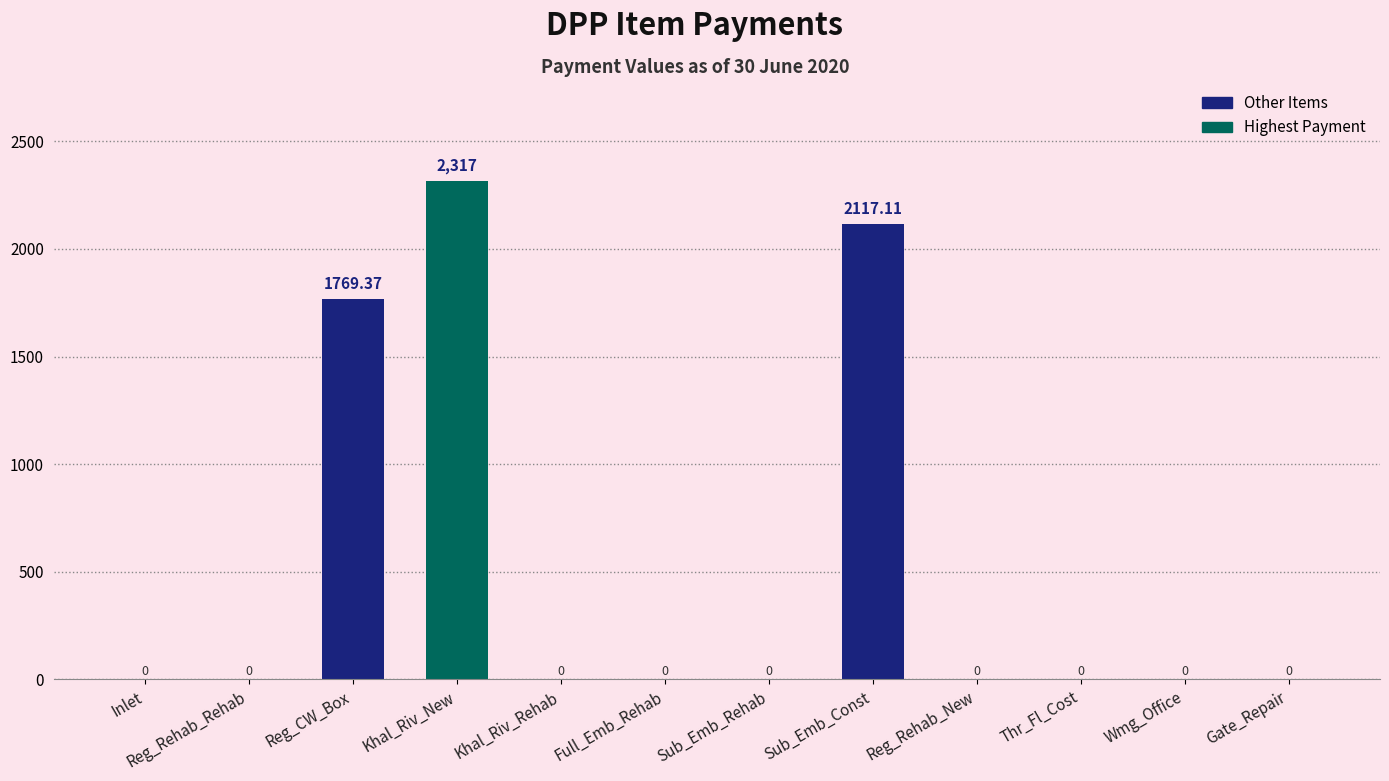

Reading left to right, list all the values displayed in this chart.

Inlet=0.0	Reg_Rehab_Rehab=0.0	Reg_CW_Box=1769.4	Khal_Riv_New=2317.0	Khal_Riv_Rehab=0.0	Full_Emb_Rehab=0.0	Sub_Emb_Rehab=0.0	Sub_Emb_Const=2117.1	Reg_Rehab_New=0.0	Thr_Fl_Cost=0.0	Wmg_Office=0.0	Gate_Repair=0.0